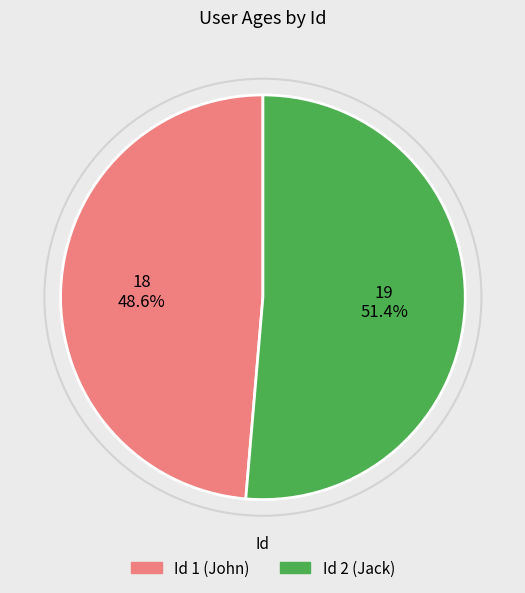

To the nearest percent, what is the average slice percentage?

50%